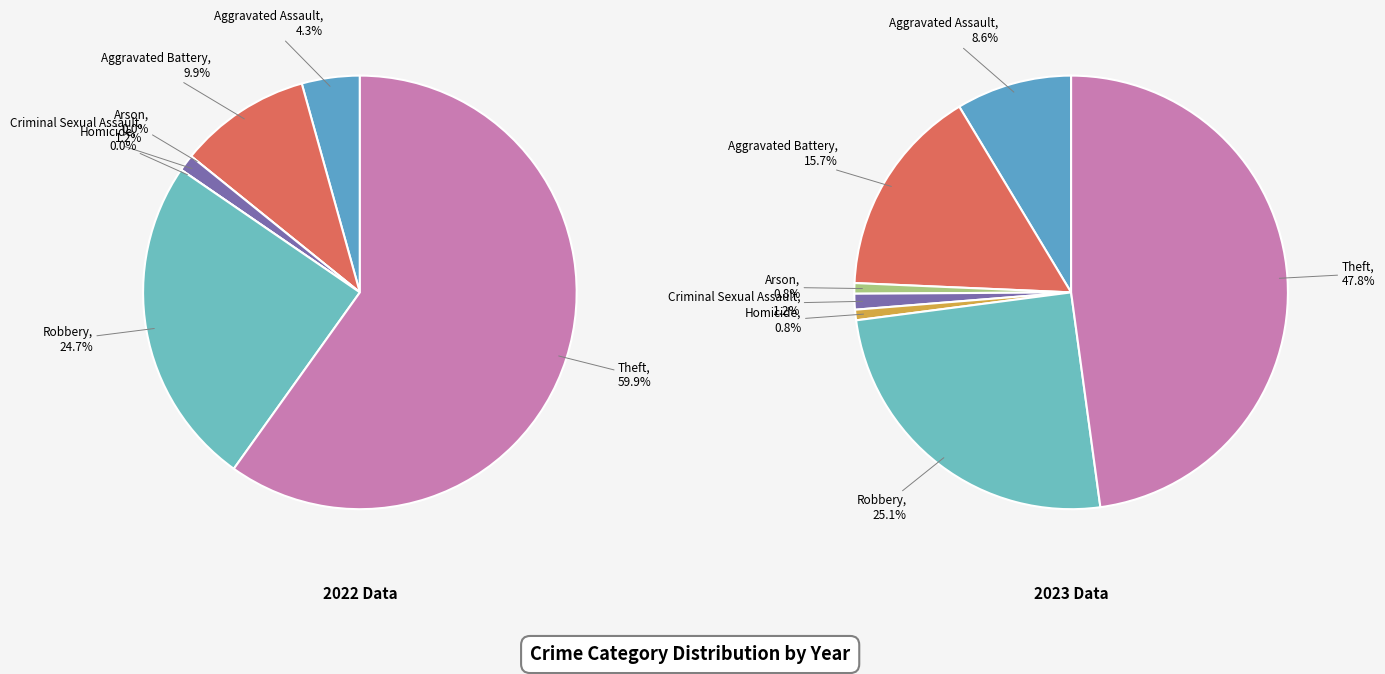

Do Theft and Homicide together represent more than half of the pie?

No